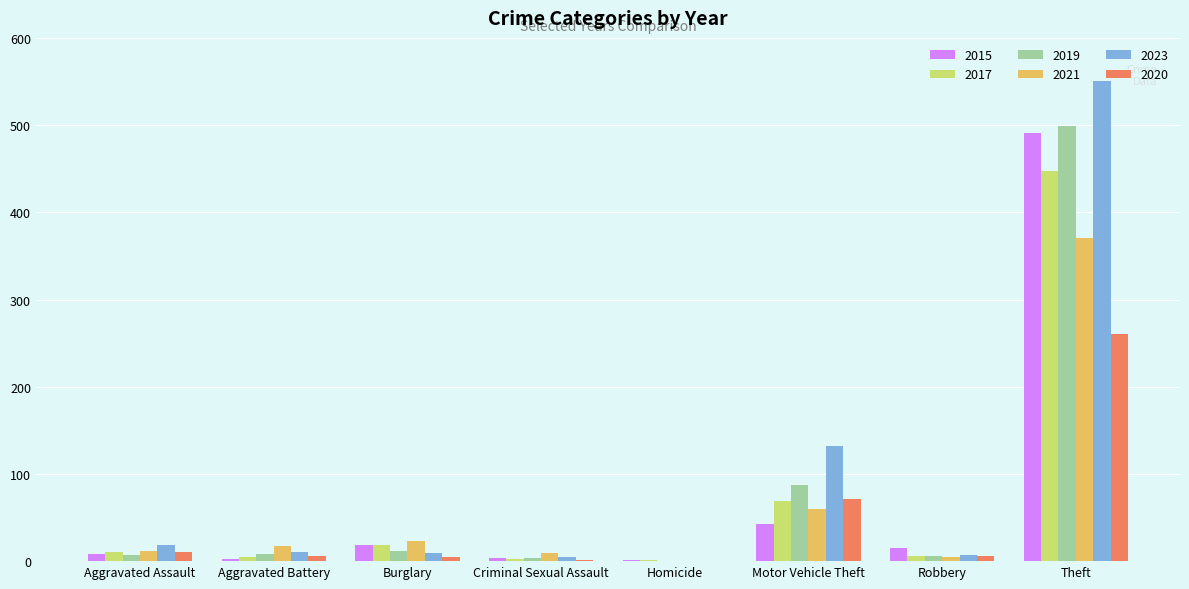

What is the approximate value of 2021 at Motor Vehicle Theft?

60